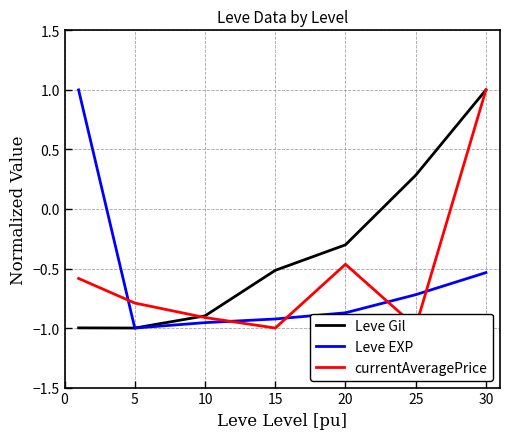

Does the chart display data point markers on the line(s)?

No